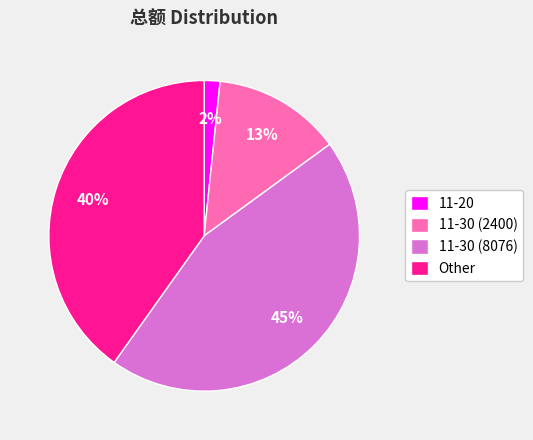

What percentage is the Other slice, to the nearest percent?

40%